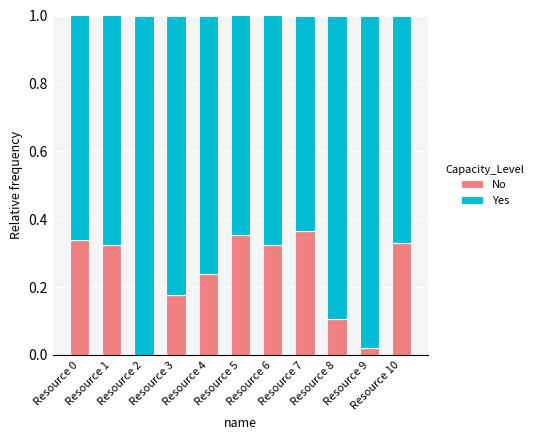

Are the bars grouped side by side (vs. stacked)?

No